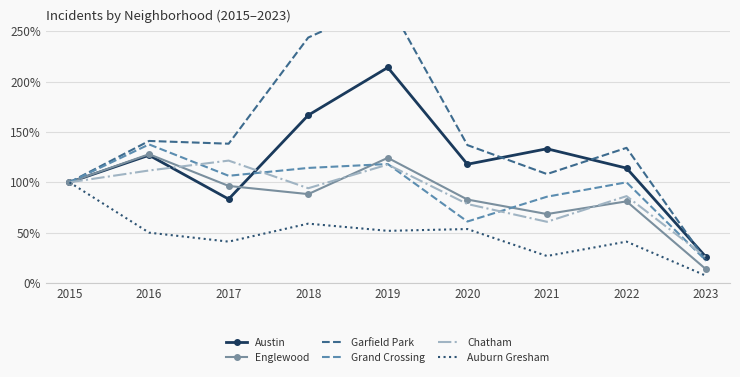

Between 2019 and 2016, which is larger?

2019